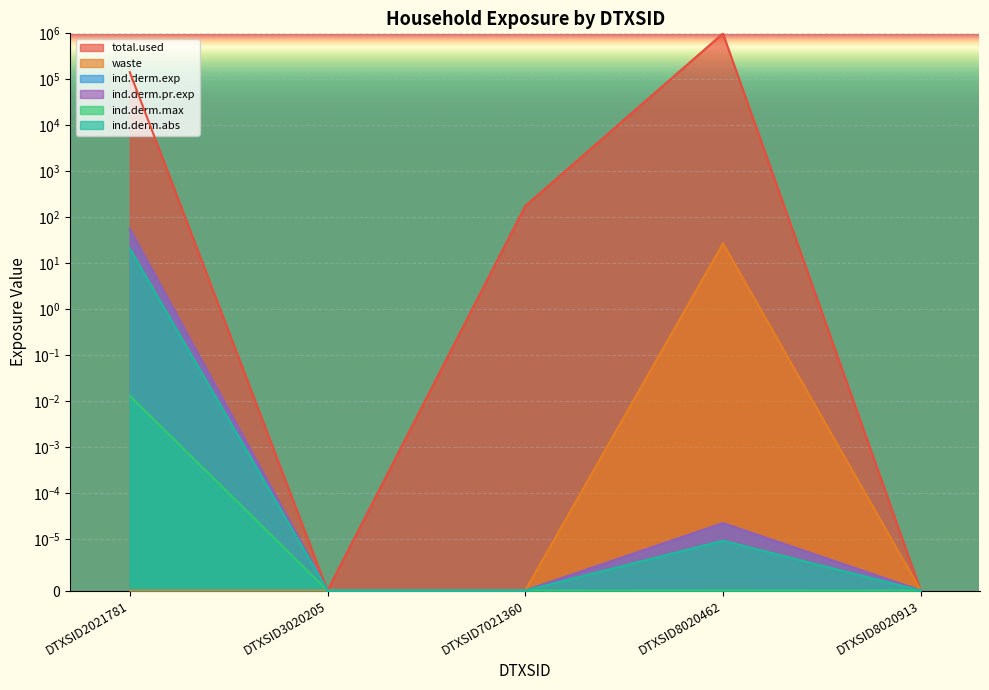

True or false: ind.derm.max has a value of 0.0 at DTXSID7021360.

True